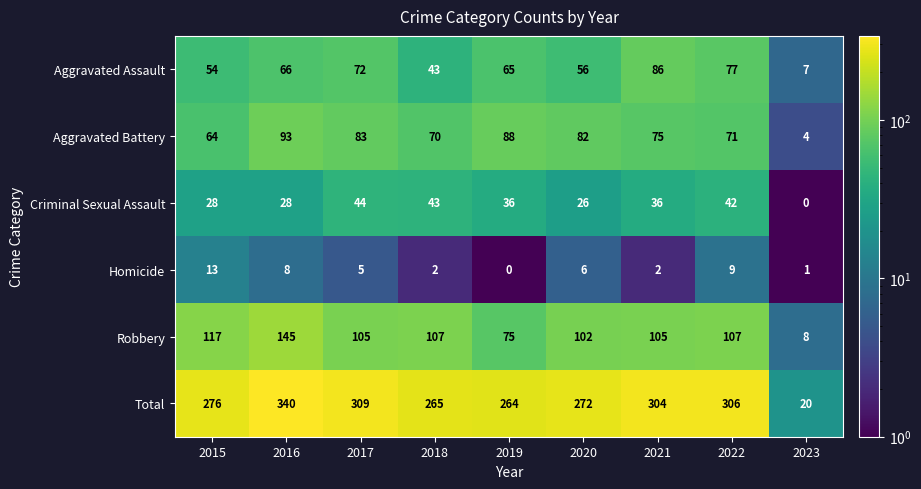

The value of Aggravated Battery at 2018 is 70. True or false?

True